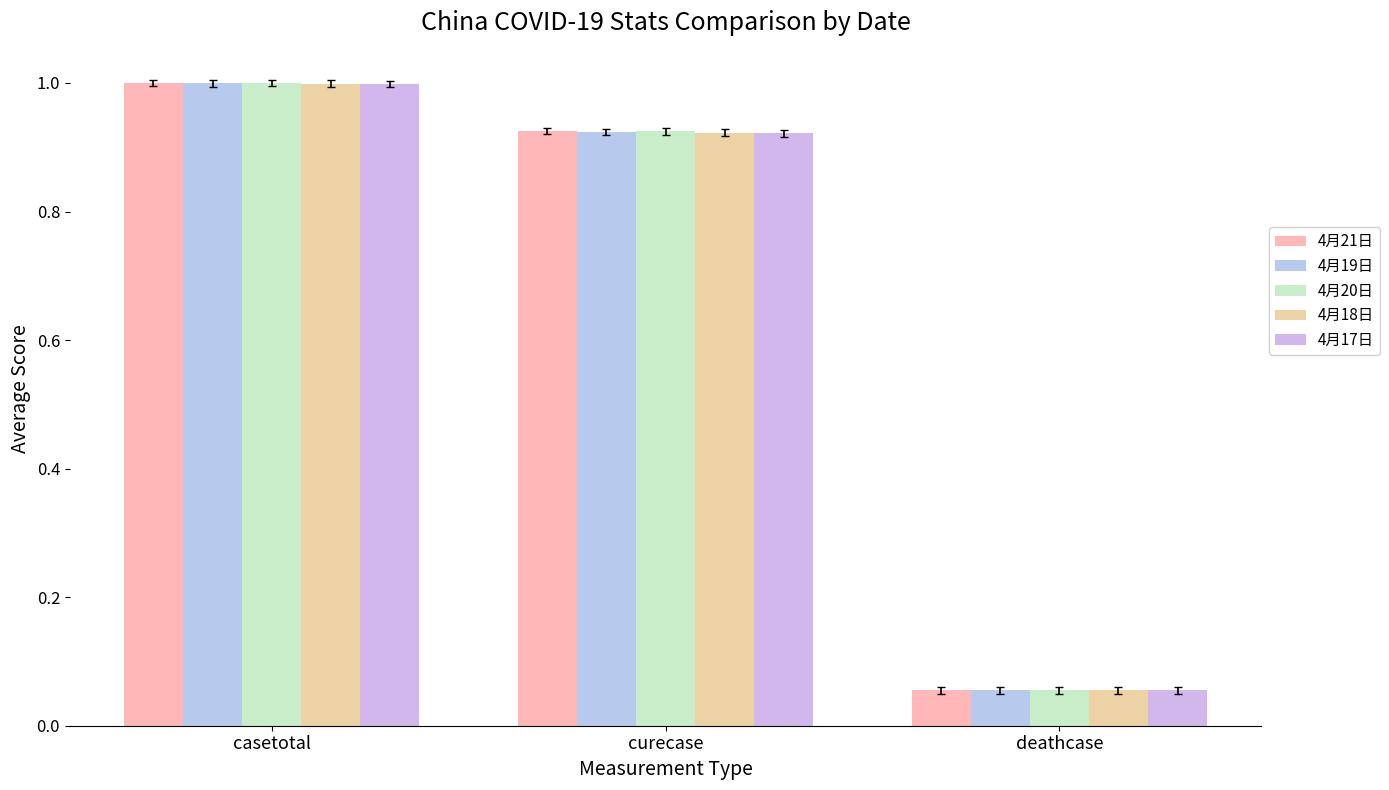

How many bars are there in each group?

5